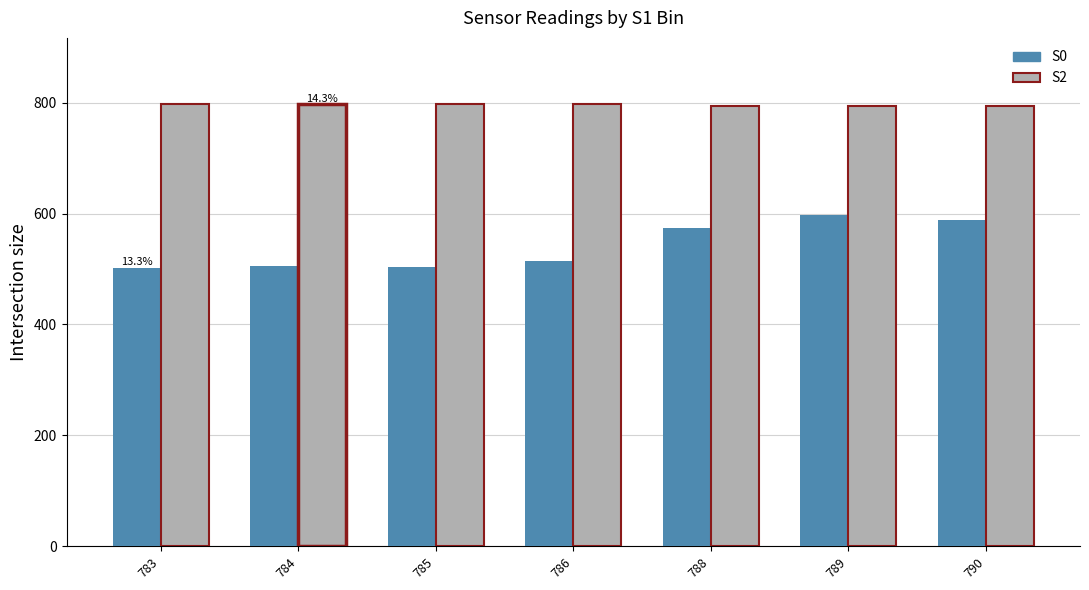

Which series has the widest spread of values?

S0